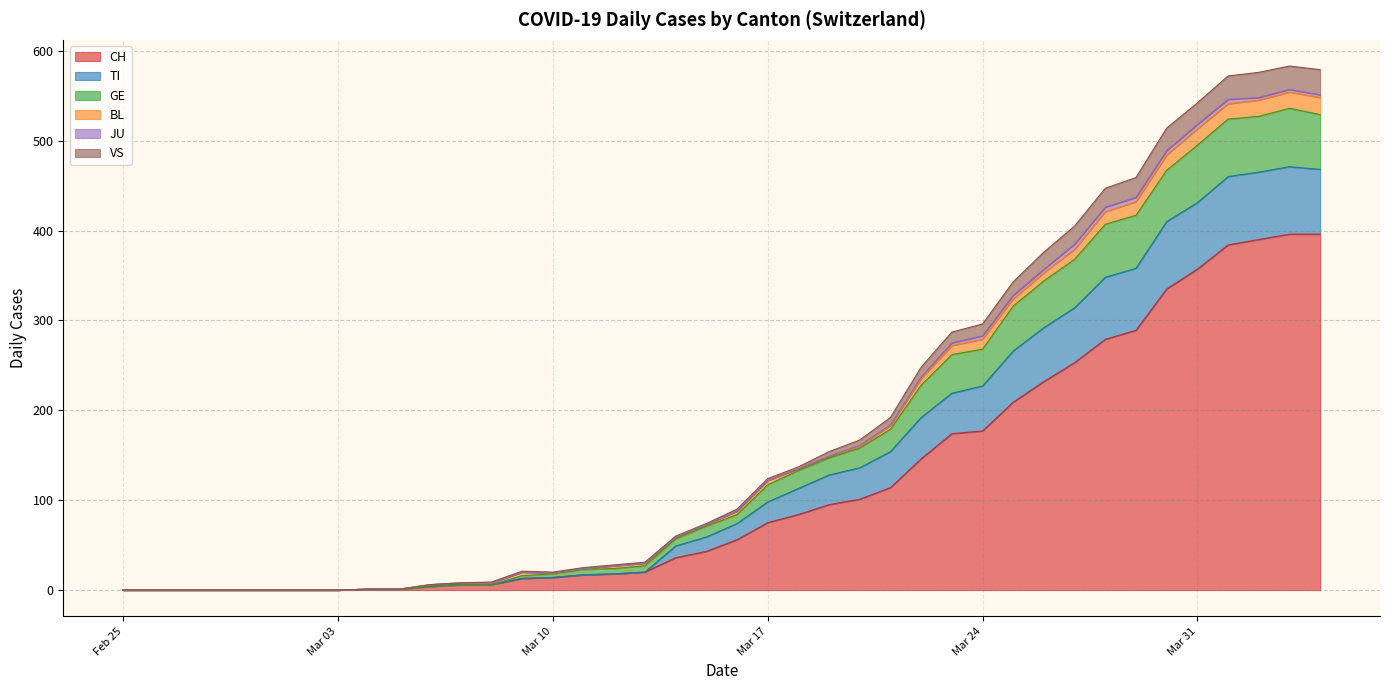

What is the highest value of the CH series?

396